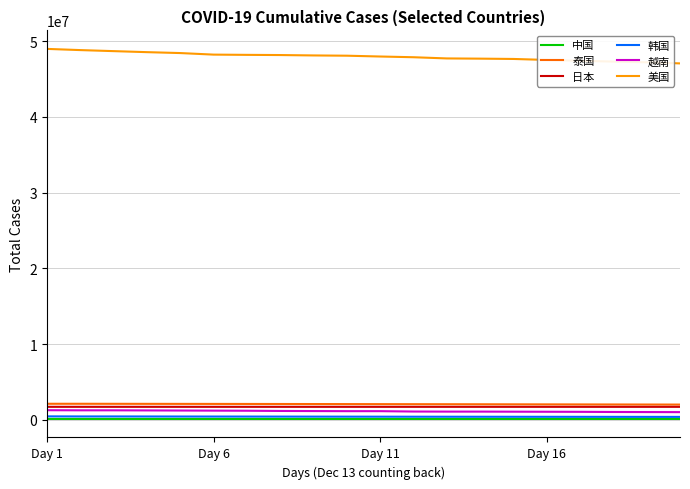

Where does the 美国 series first go above 46855488?

2021年12月13日